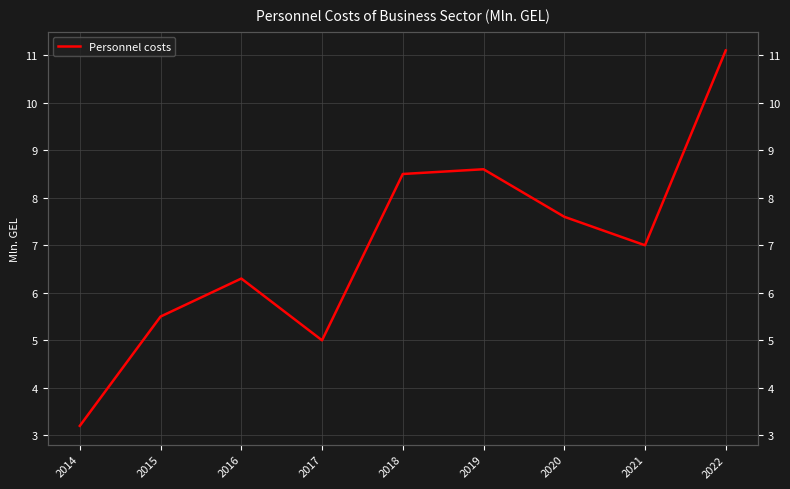

What is the ratio of the value at 2015 to the value at 2016?

0.9